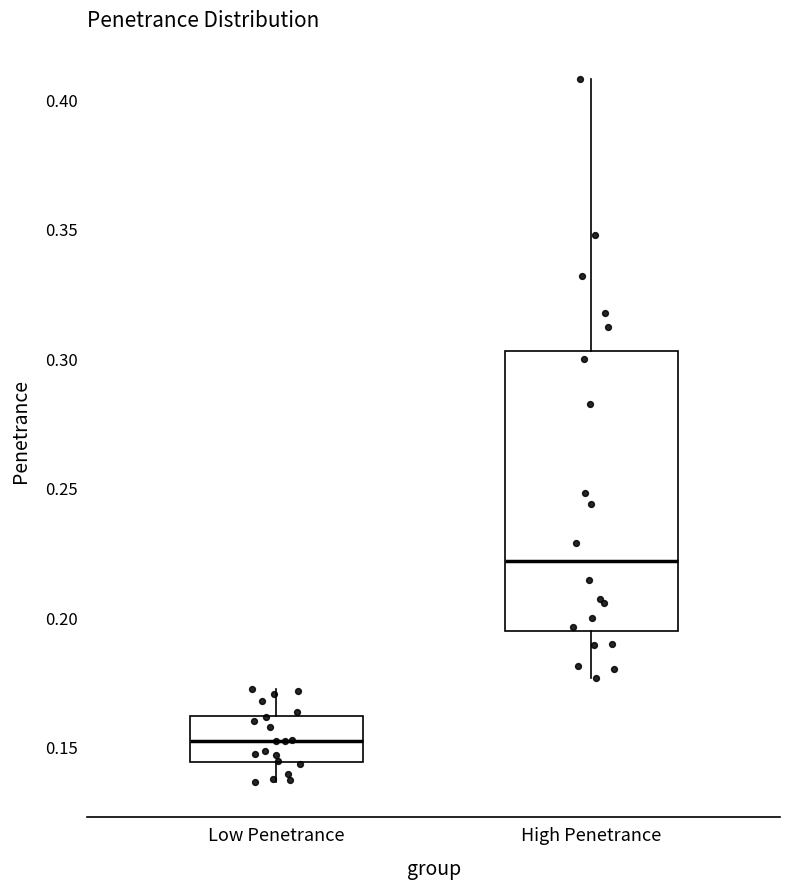

Where does the upper whisker of the box for Low Penetrance end on the y-axis? The values are not printed on the chart, so give them approximately, as read against the axis.

0.175